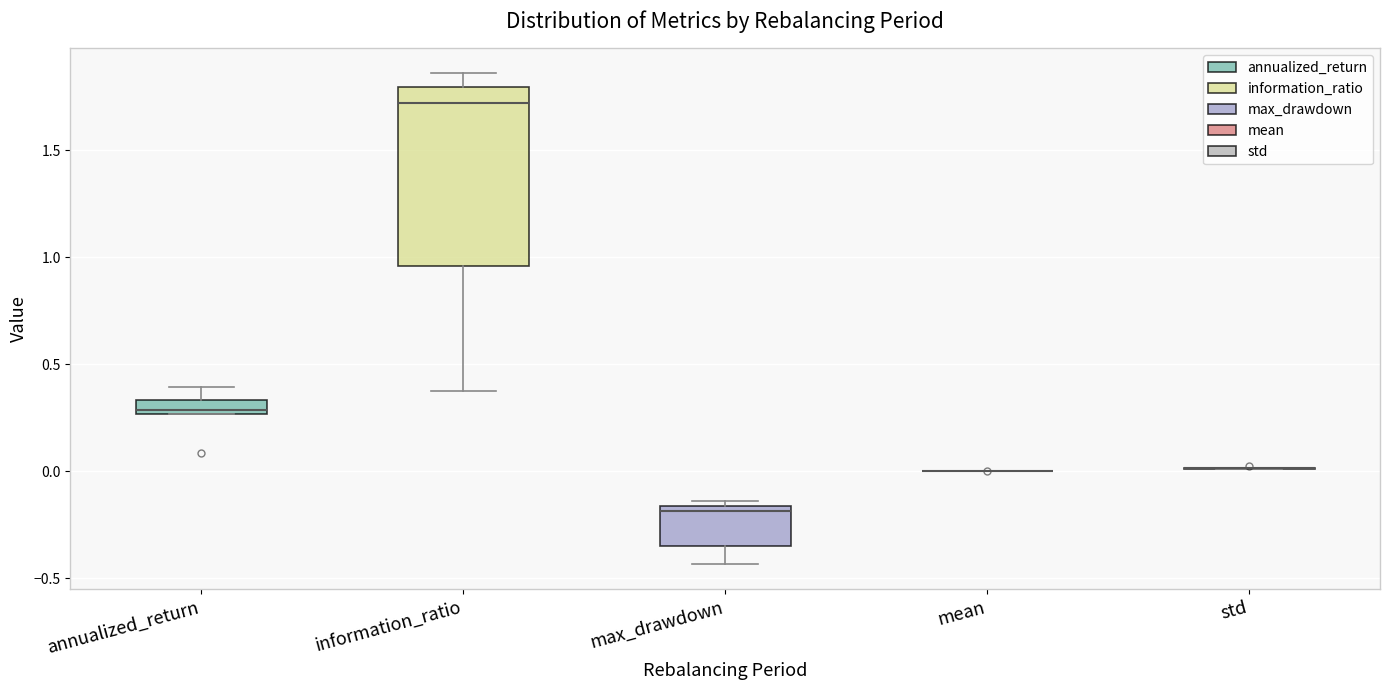

Where is the lower edge of the box for max_drawdown on the y-axis? The values are not printed on the chart, so give them approximately, as read against the axis.

-0.35